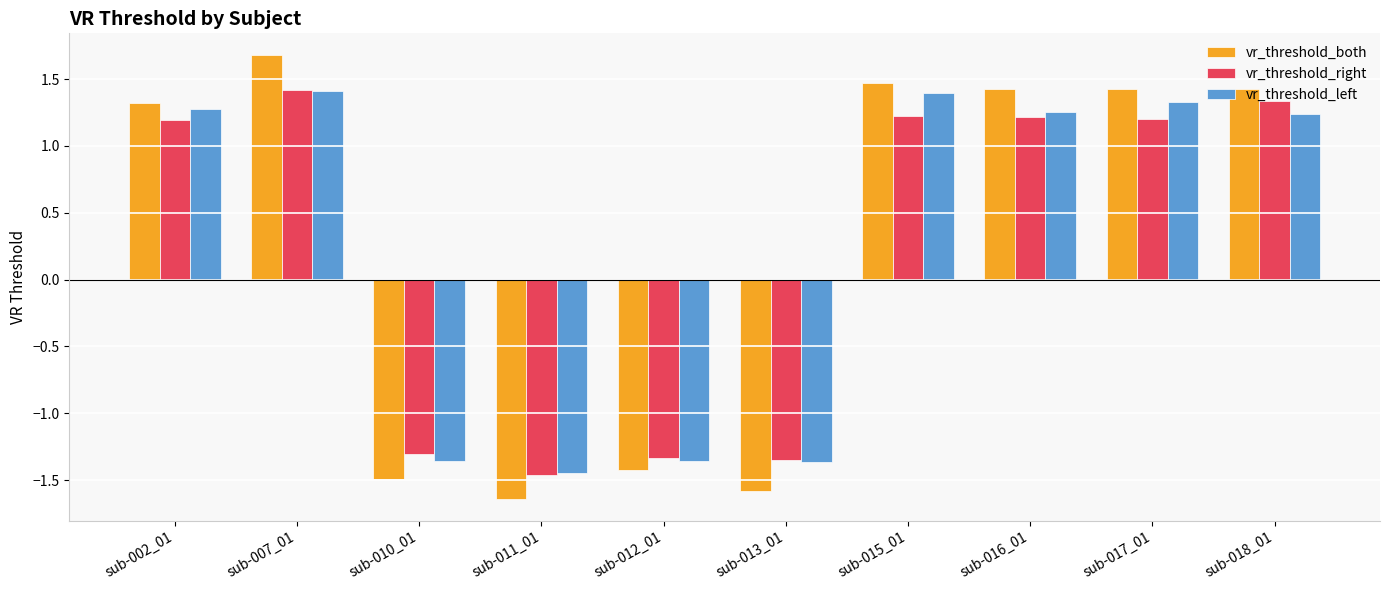

How many positive values does the vr_threshold_right series have?

6